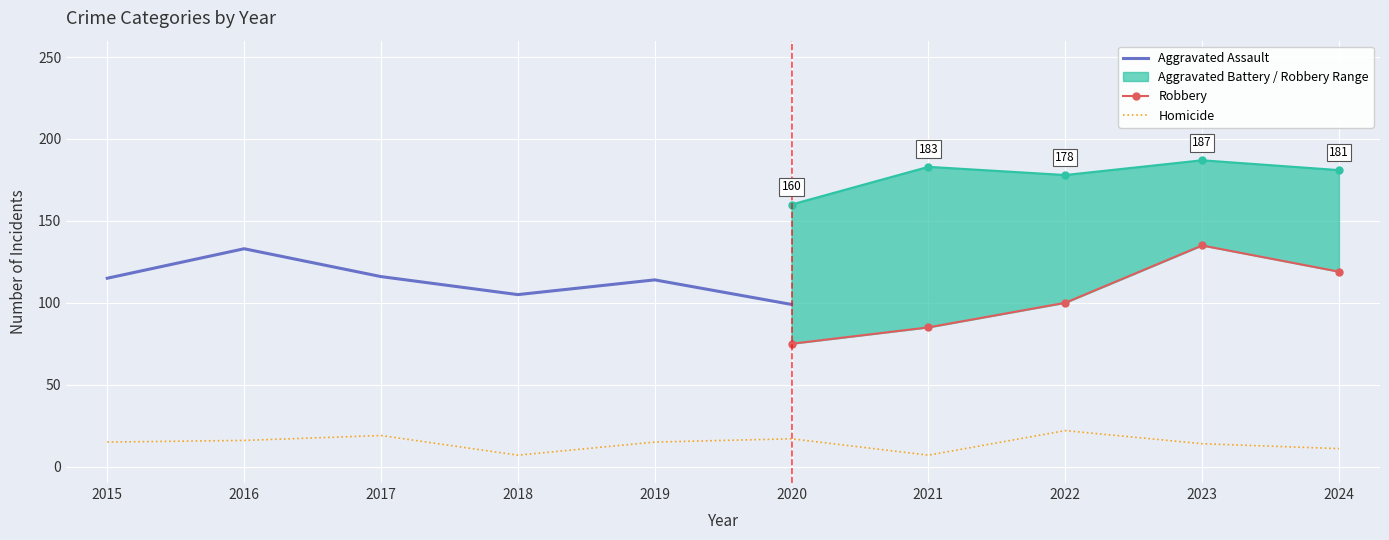

In Homicide, how many points are lower than both neighbors (excluding endpoints)?

2